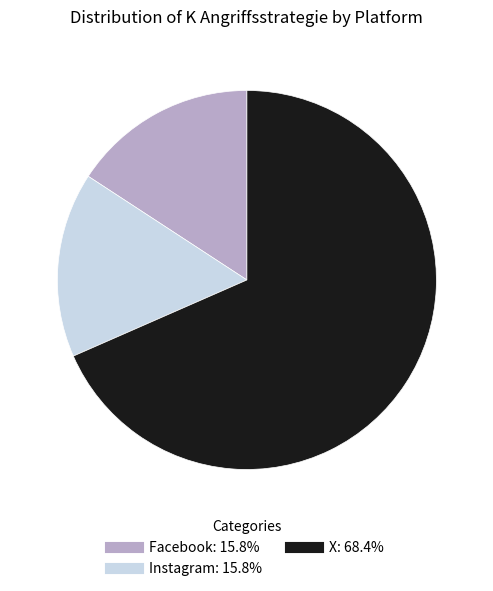

Approximately how many times larger is the value at X compared to Instagram?

4.3